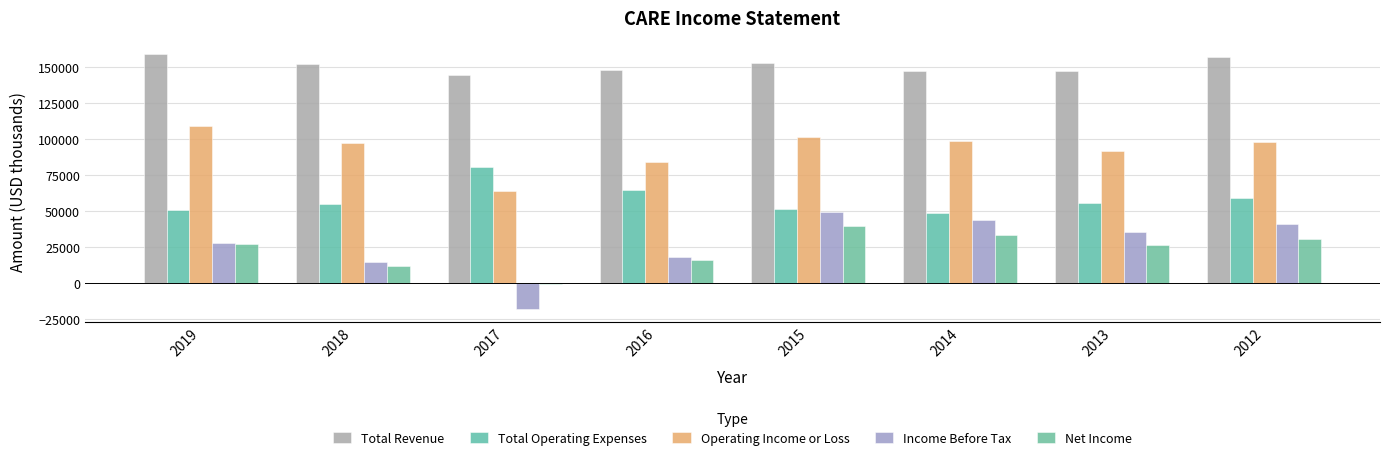

List the series in order of their peak value, lowest first.

Net Income, Income Before Tax, Total Operating Expenses, Operating Income or Loss, Total Revenue